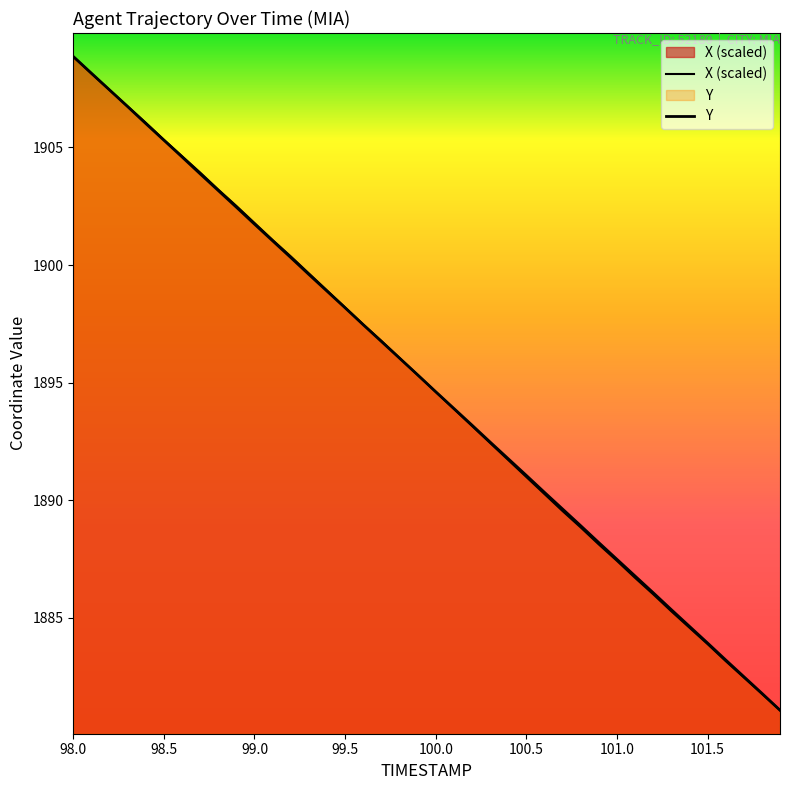

Which series has the largest total across all categories?

Y